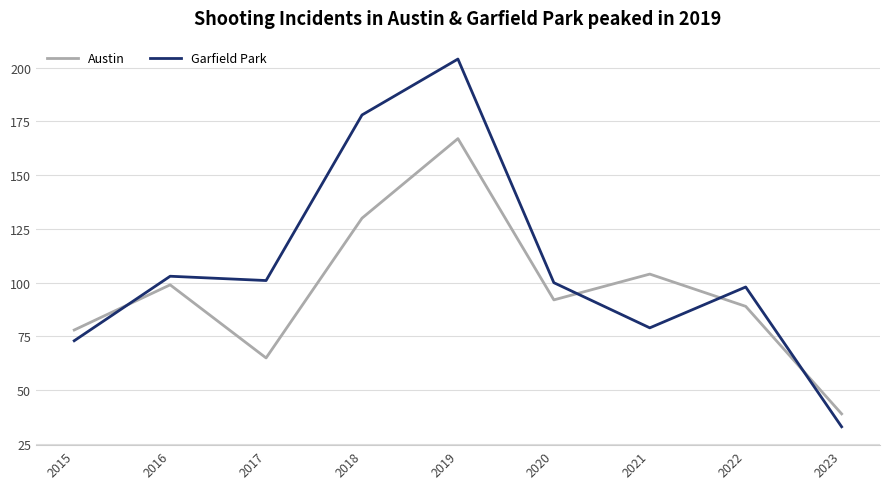

What is the spread (max minus min) of values at 2017?

36